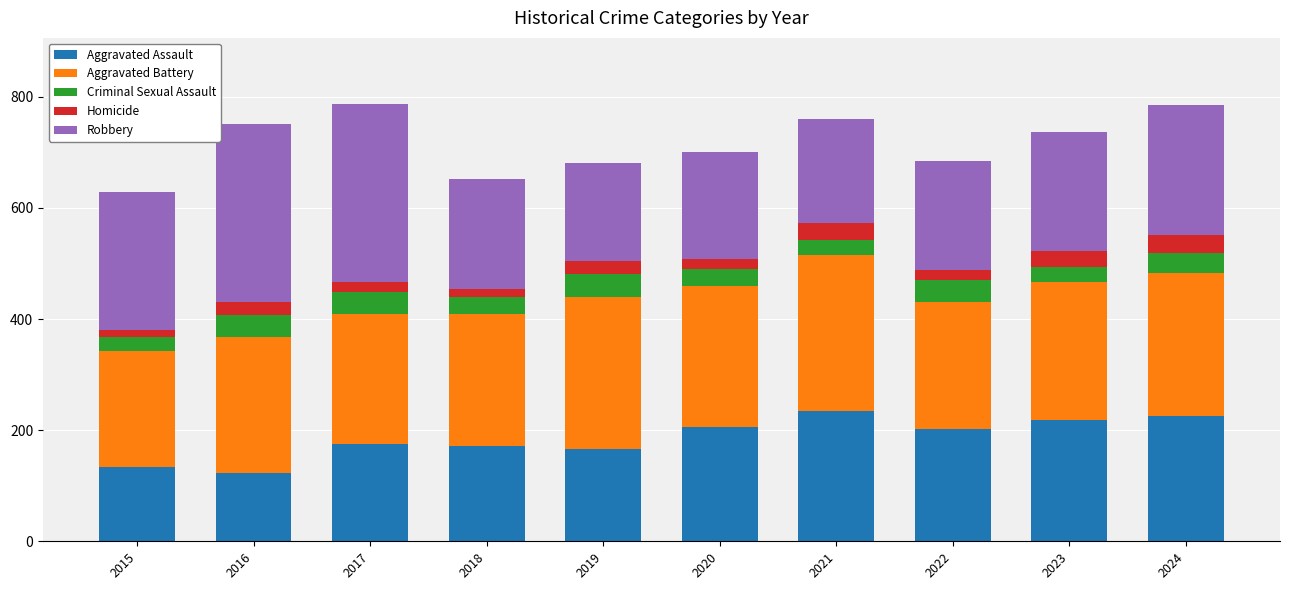

What is the lowest value of the Aggravated Assault series?

123